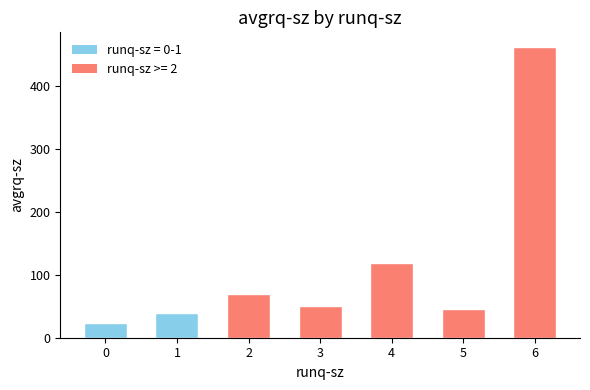

Does the chart contain any negative values?

No